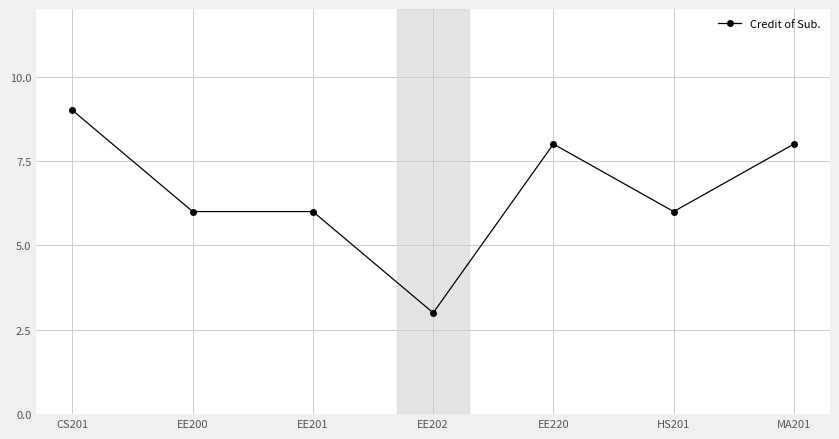

What is the difference between the values at CS201 and MA201?

1